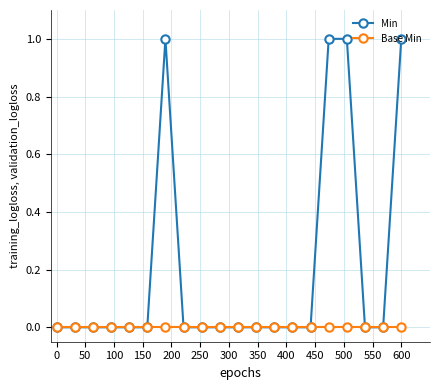

List the series in order of their overall mean, highest first.

Min, Base Min